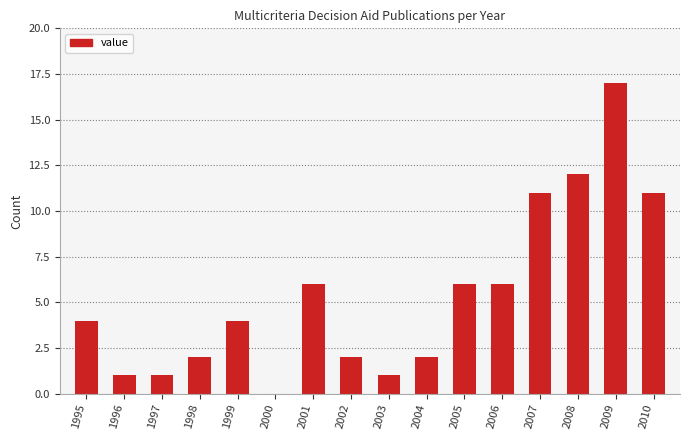

Reading left to right, list all the values displayed in this chart.

4	1	1	2	4	0	6	2	1	2	6	6	11	12	17	11